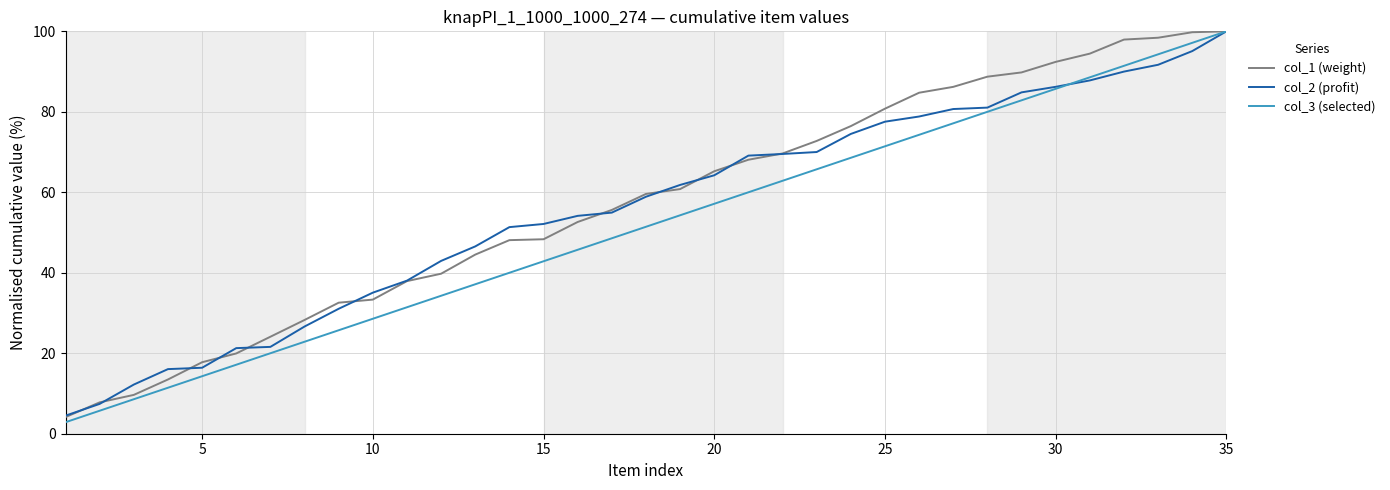

What is the maximum value shown in the chart?

100.0